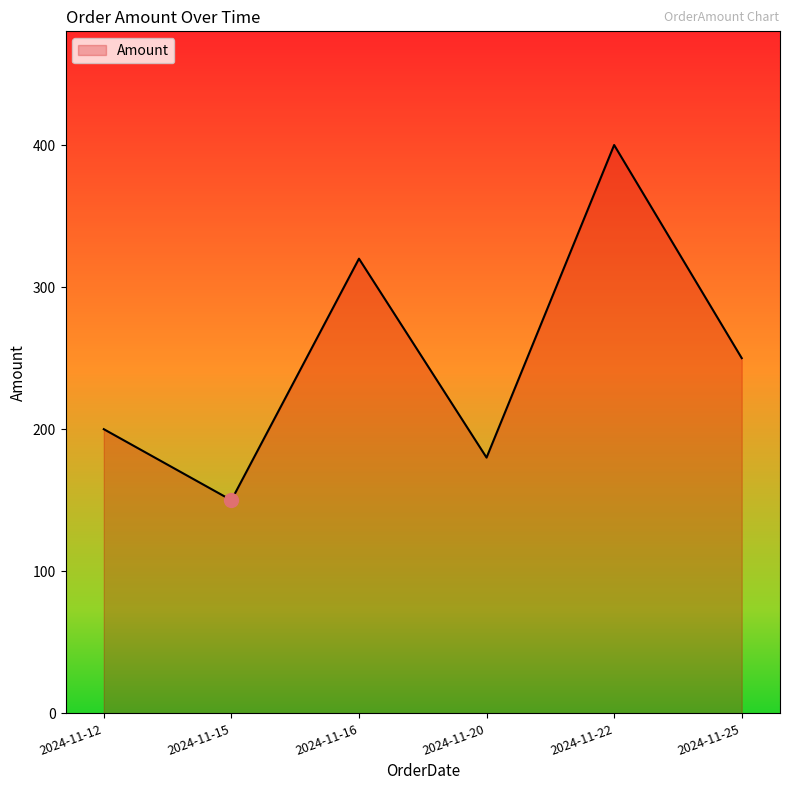

How many lines are shown in the chart?

1